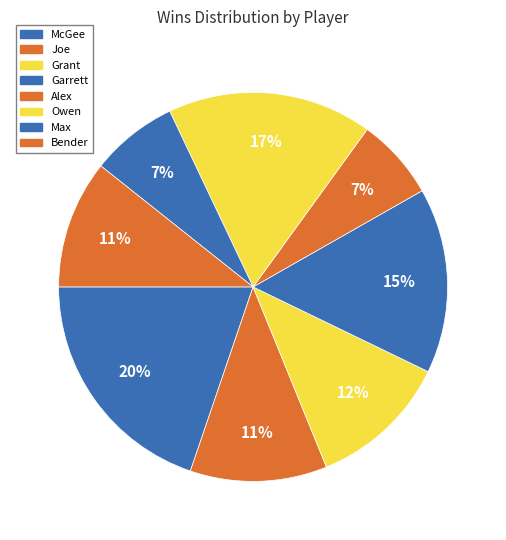

Combined, do Grant and Max account for over 50%?

No